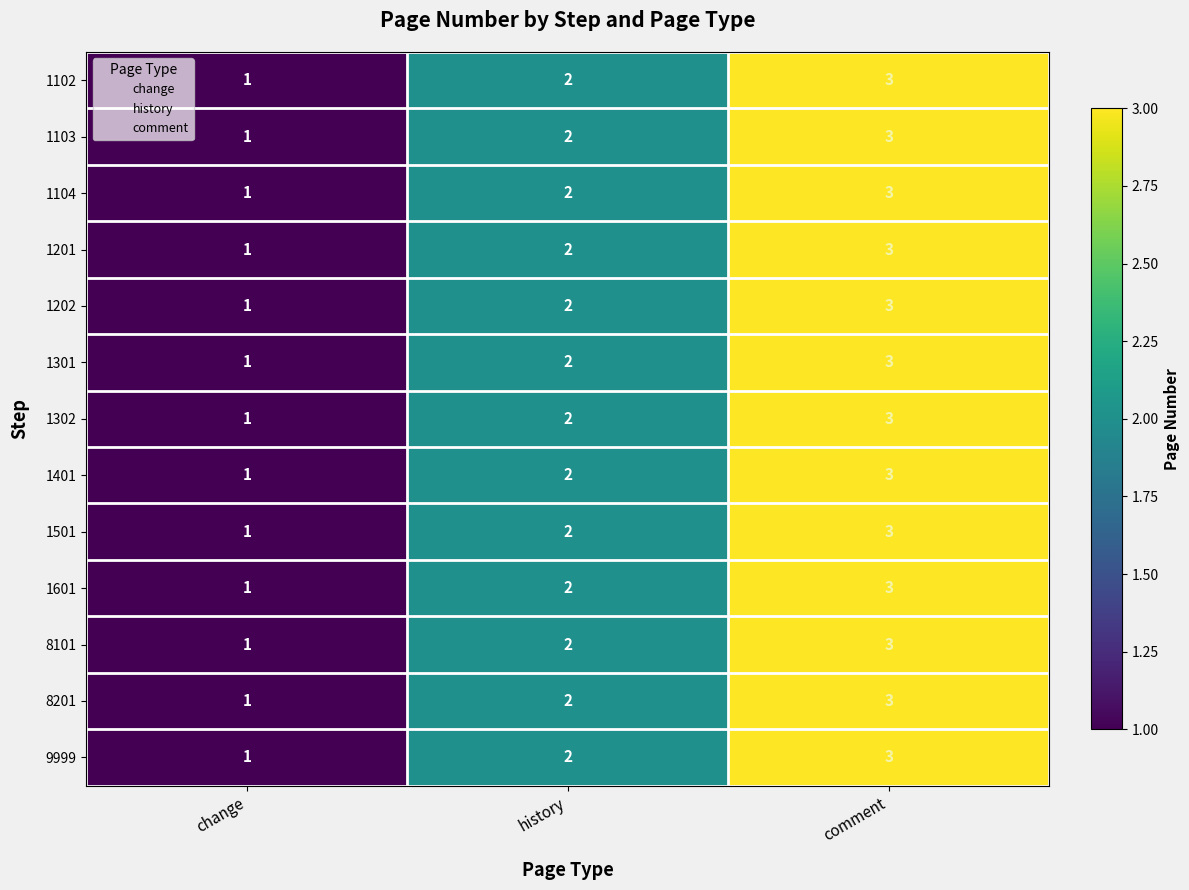

Where is 8101 nearest to the value 2?

history